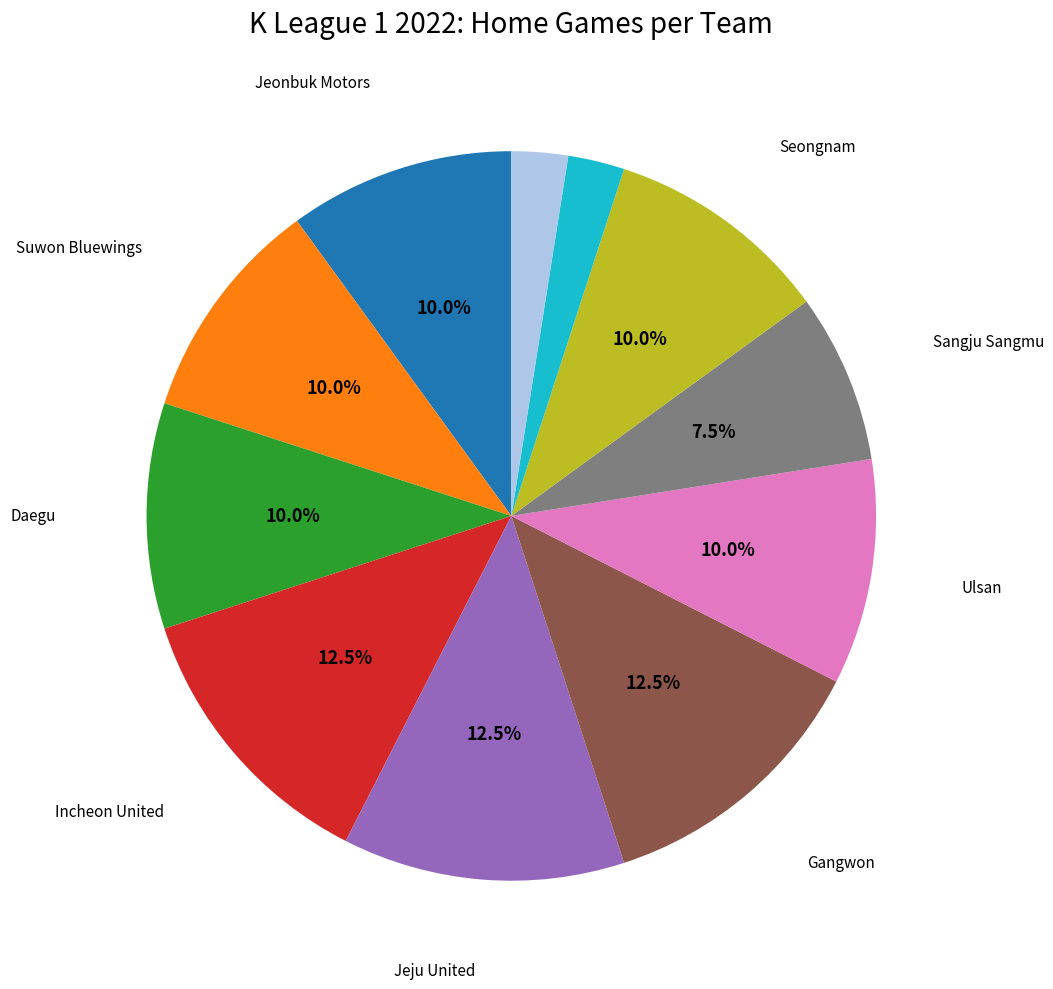

Is there a majority slice in this chart?

No